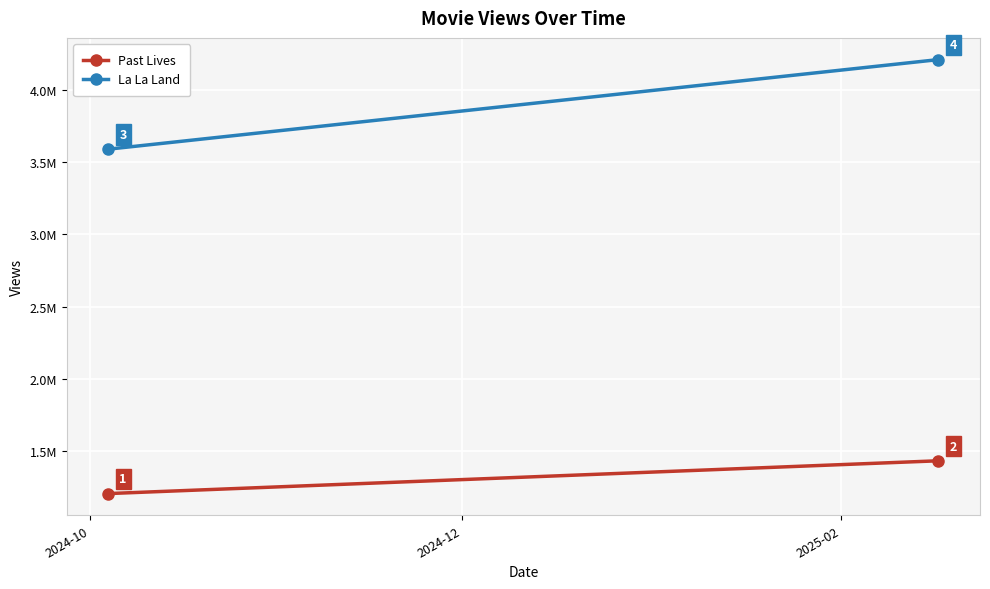

How many lines are shown in the chart?

2